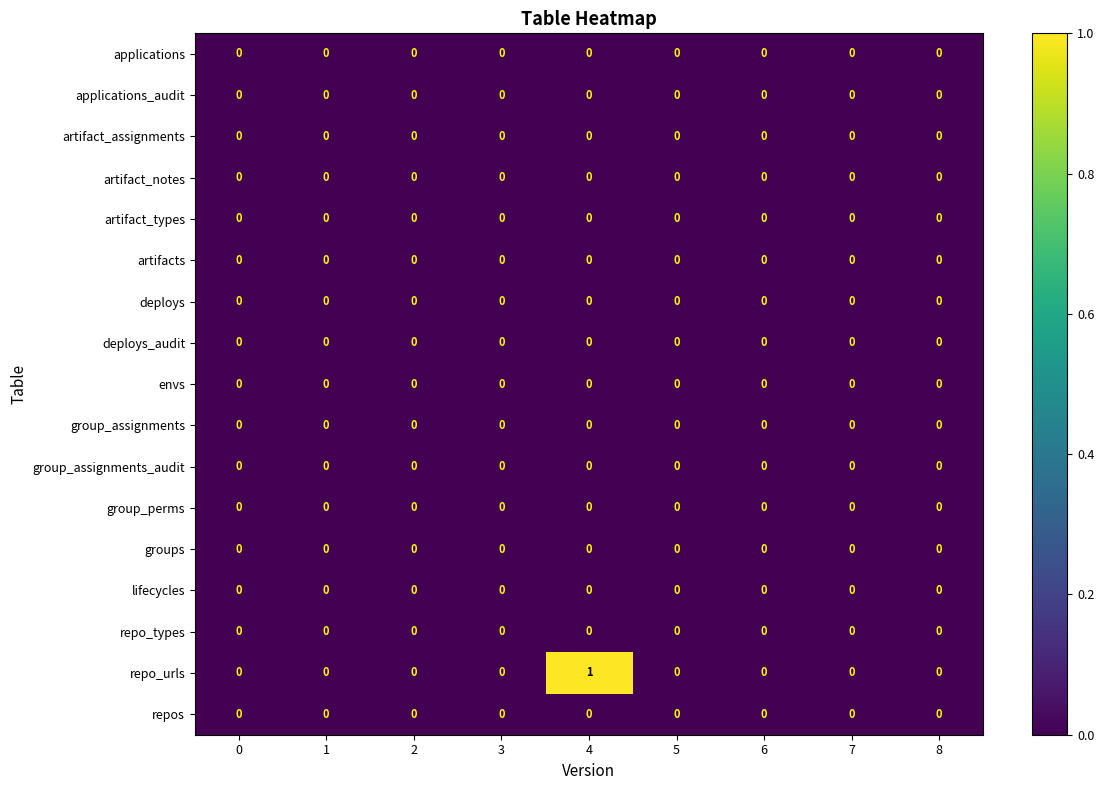

The value of artifact_types at 0 is 0. True or false?

True